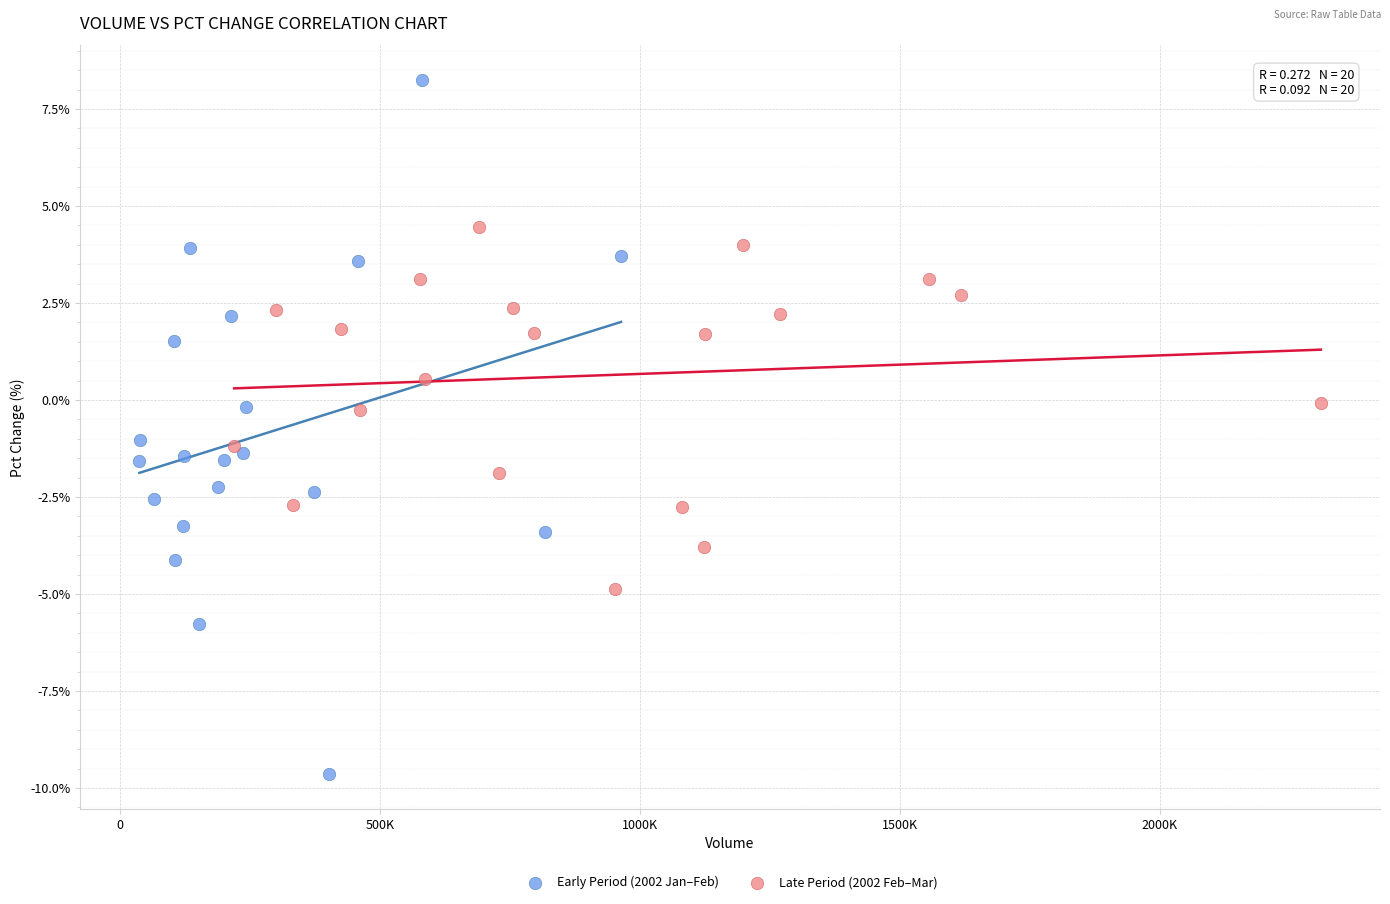

What are all the series names shown in the legend?

Early Period (2002 Jan–Feb), Late Period (2002 Feb–Mar)